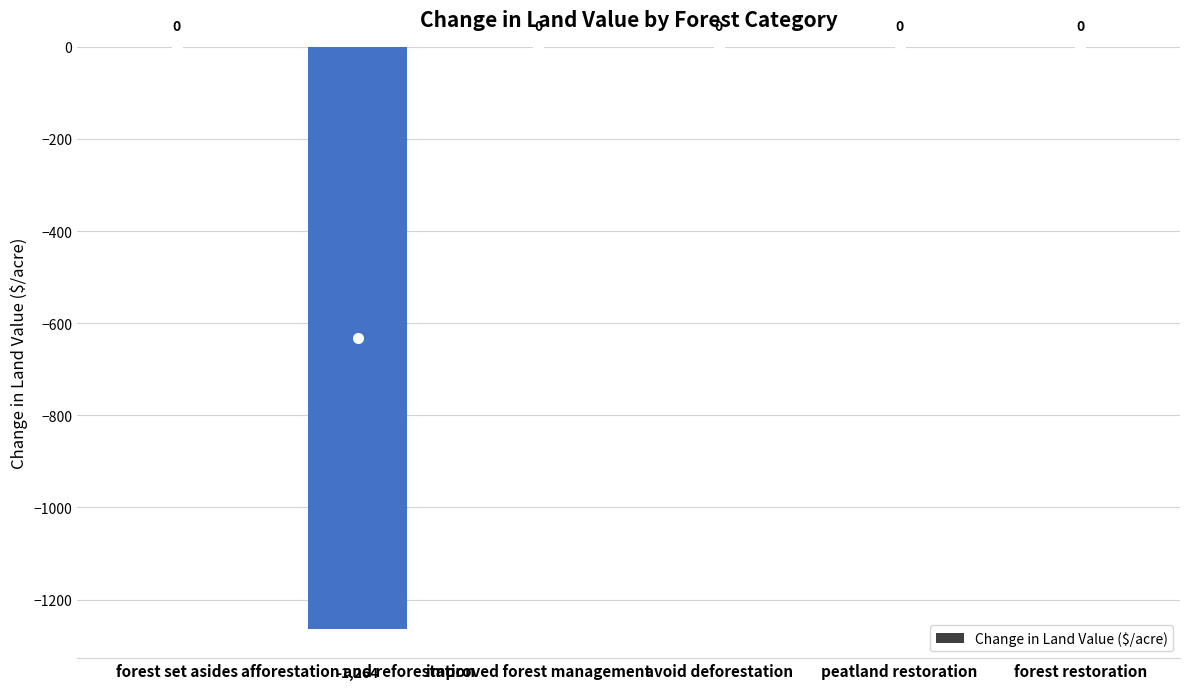

The chart shows a value of 0.0 at improved forest management. True or false?

True